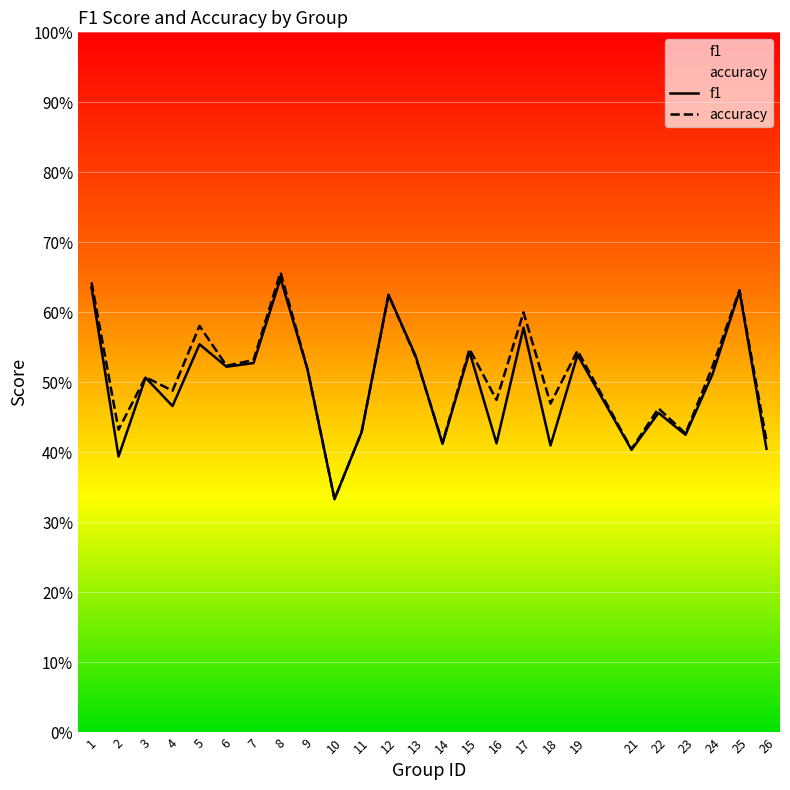

Rank the series by their average value, from lowest to highest.

f1, accuracy